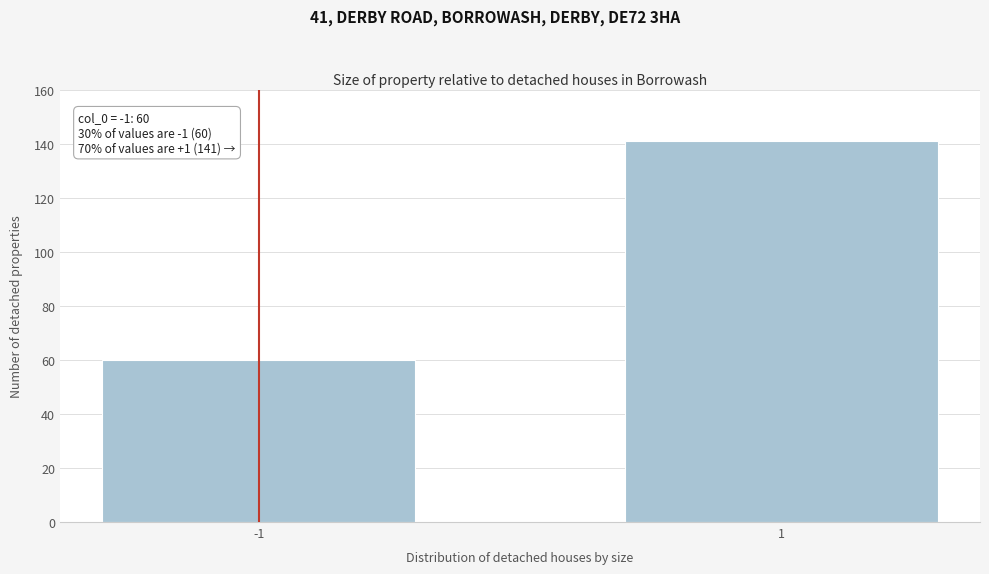

Reading left to right, extract all data points from this chart.

-1=60	1=141